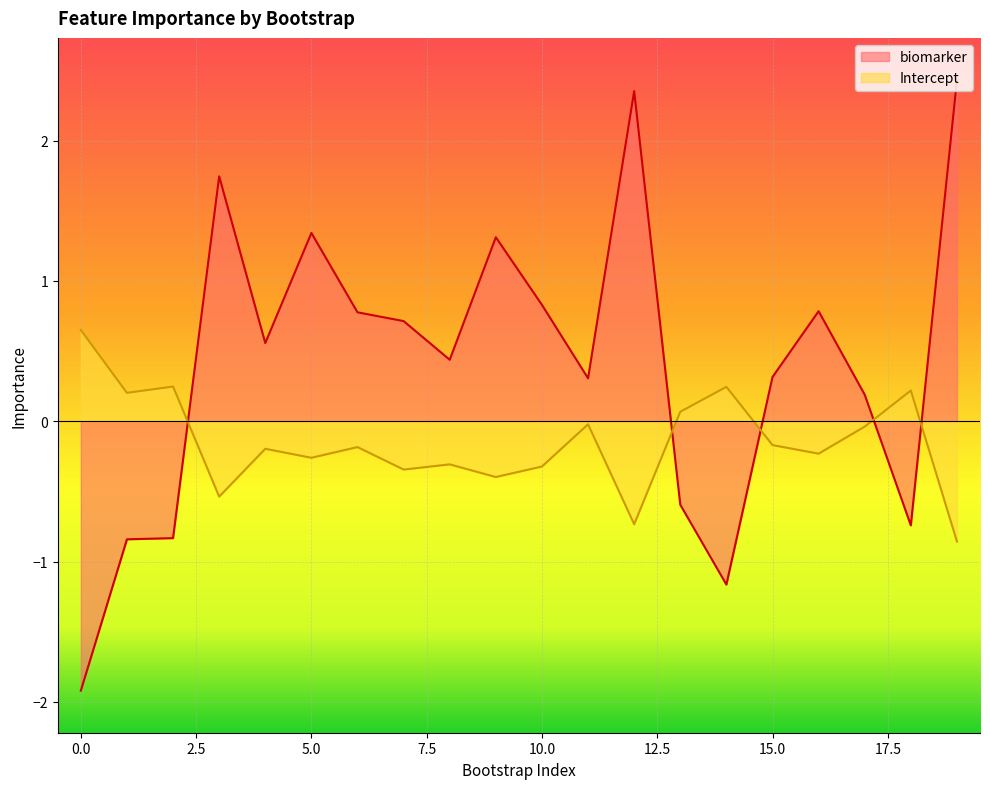

Is the value of Intercept at 2 greater than the value of biomarker at 16?

No